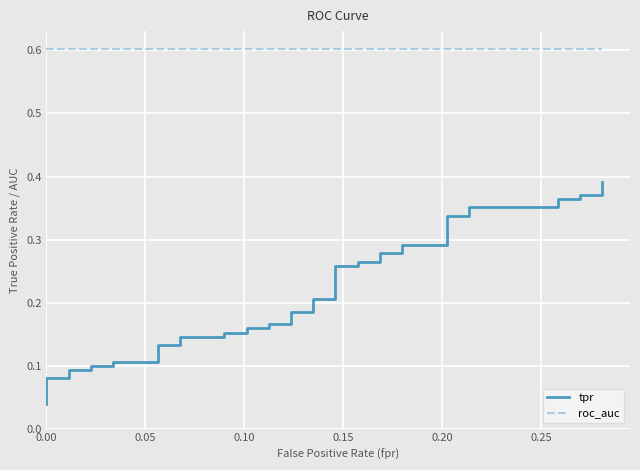

True or false: roc_auc and tpr cross at least once.

False